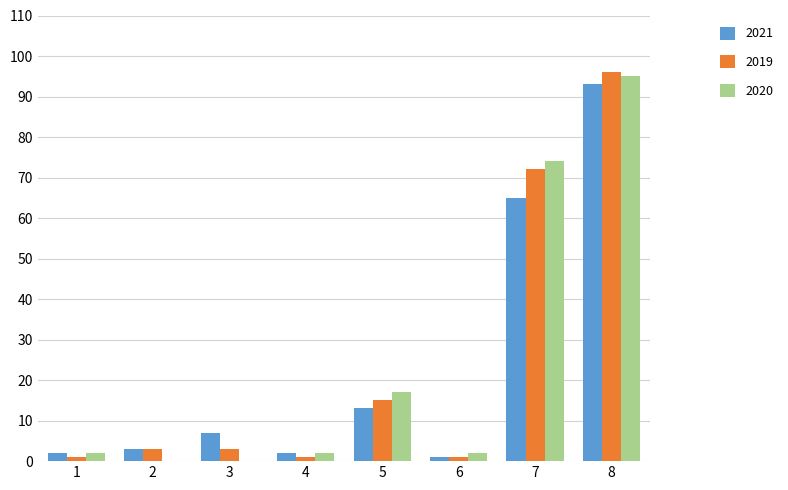

True or false: 2019 has a value of 1 at 4.

True